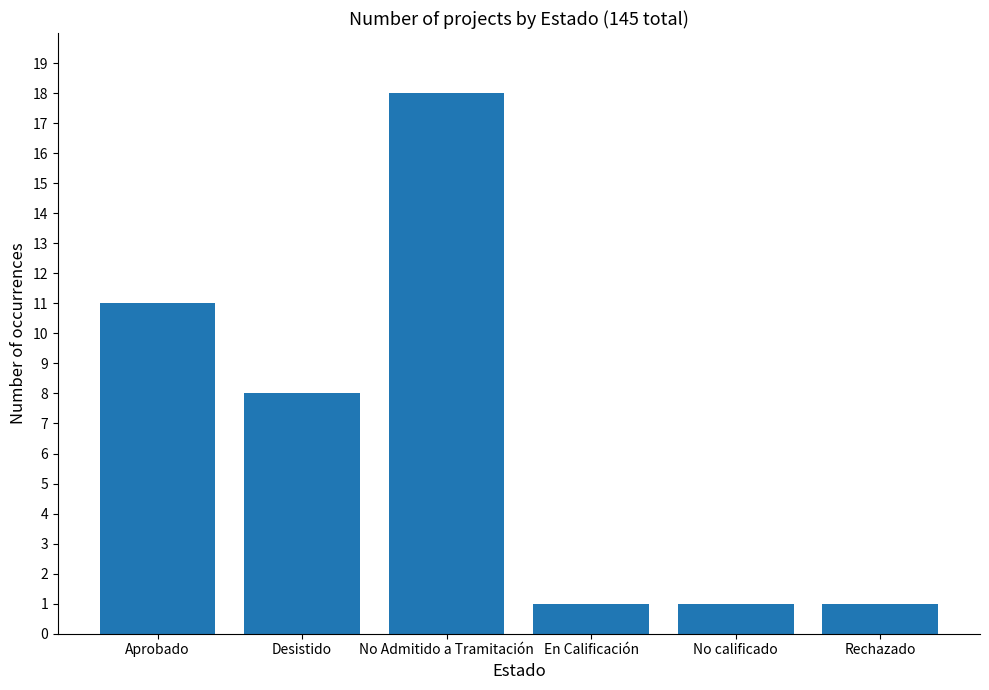

What is the difference between the second highest and second lowest values?

10